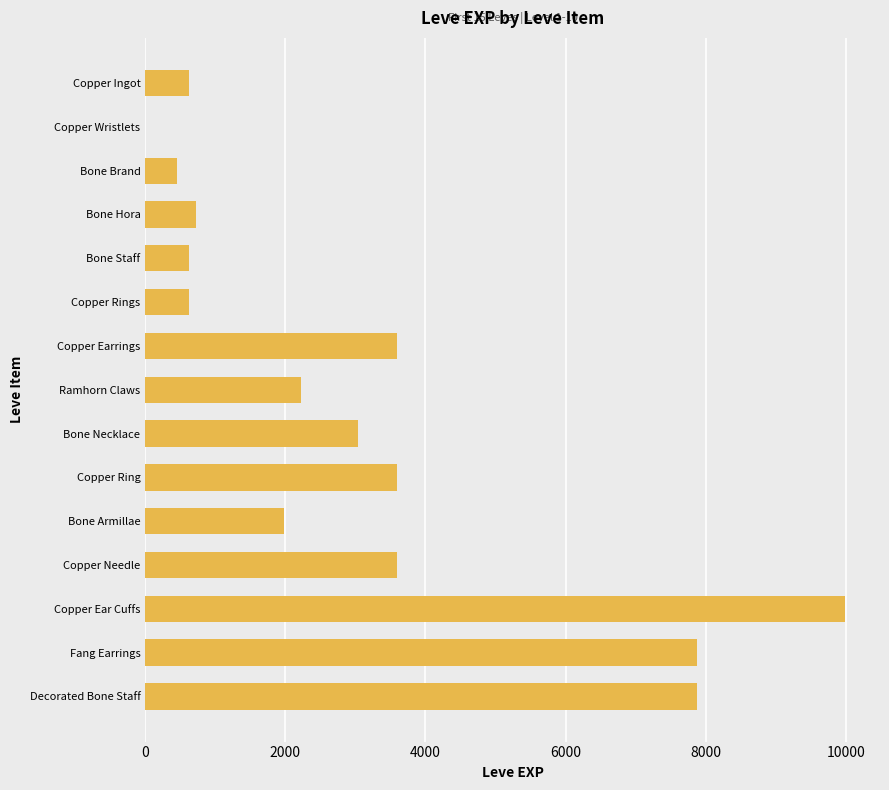

Reading top to bottom, extract all data points from this chart.

Copper Ingot=630	Copper Wristlets=1	Bone Brand=450	Bone Hora=720	Bone Staff=630	Copper Rings=630	Copper Earrings=3600	Ramhorn Claws=2230	Bone Necklace=3040	Copper Ring=3600	Bone Armillae=1980	Copper Needle=3600	Copper Ear Cuffs=9990	Fang Earrings=7880	Decorated Bone Staff=7880